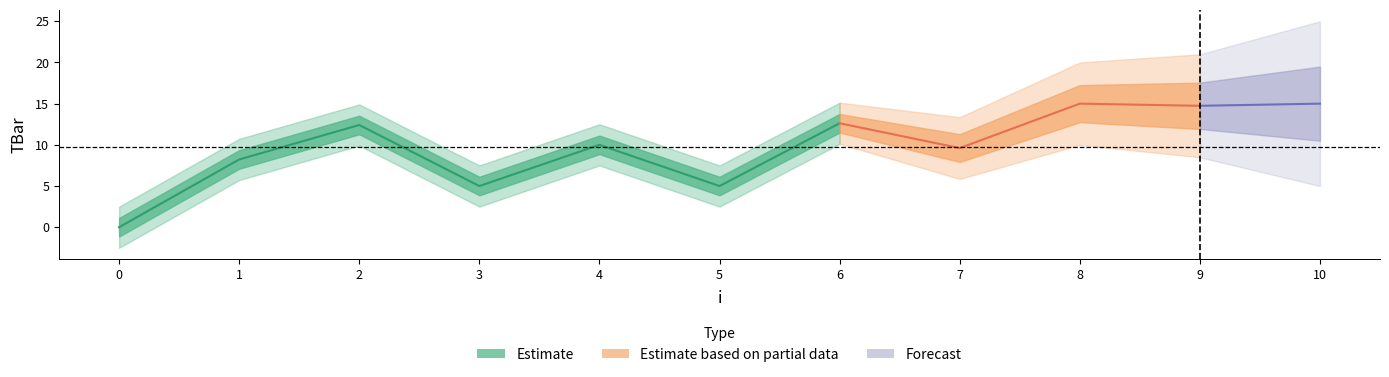

Reading right to left, transcribe all the data shown in this chart.

10=15.0	9=14.7	8=15.0	7=9.6	6=12.6	5=5.0	4=10.0	3=5.0	2=12.4	1=8.2	0=0.0